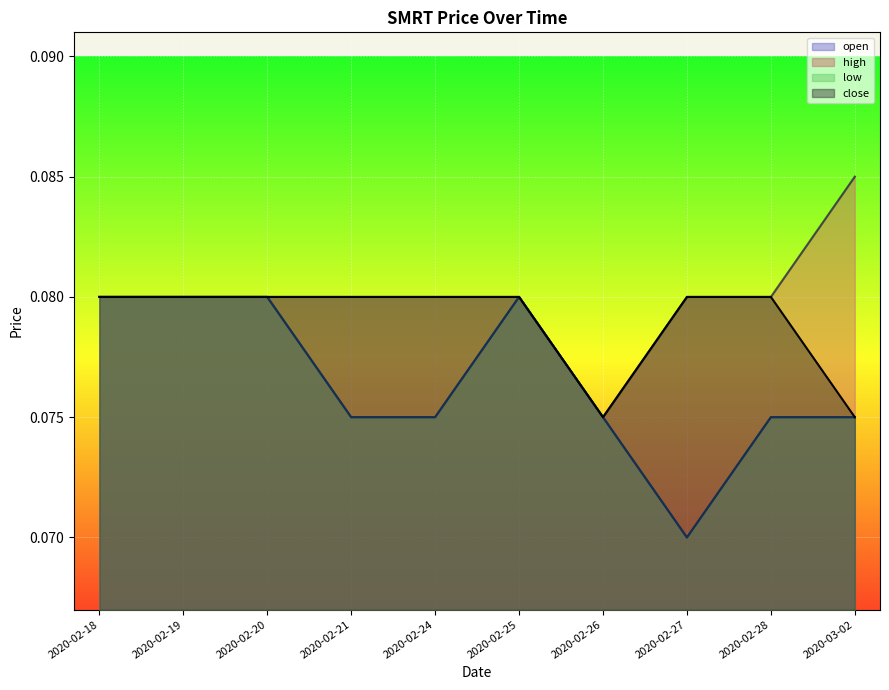

True or false: open and low cross at least once.

False